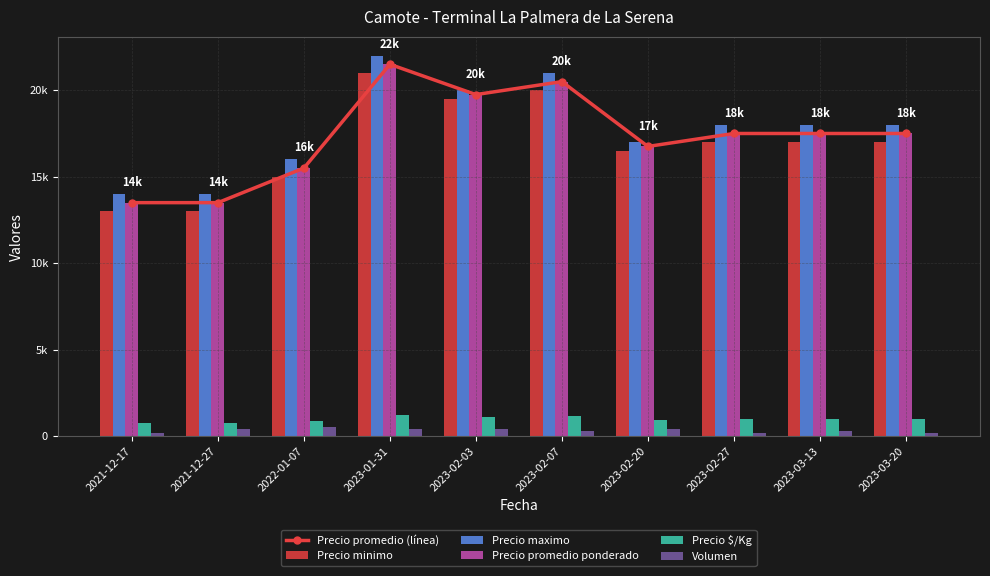

At how many categories does at least one series exceed 9670?

10